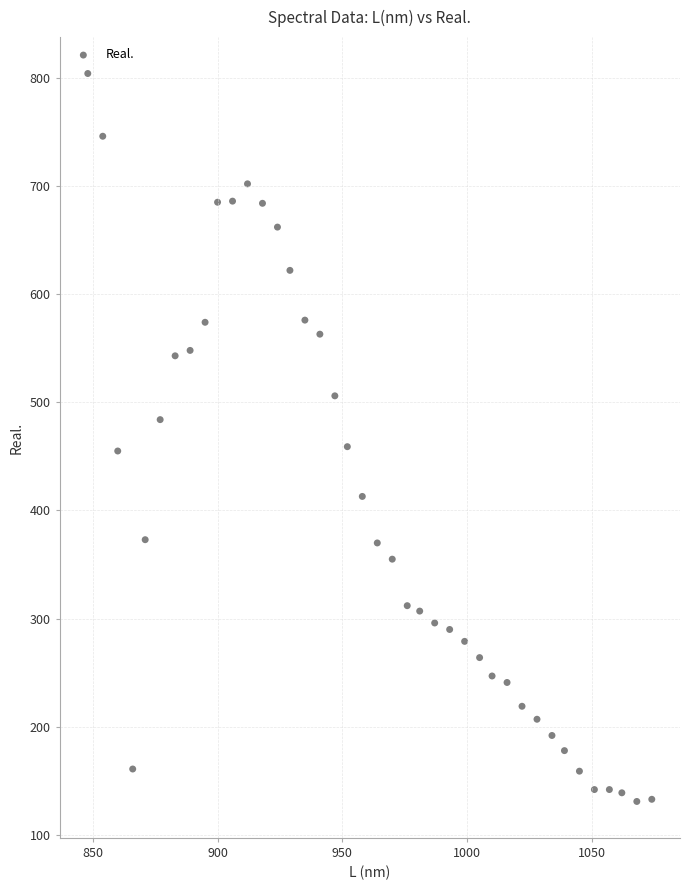

What is the range of X values (max minus min)?

226